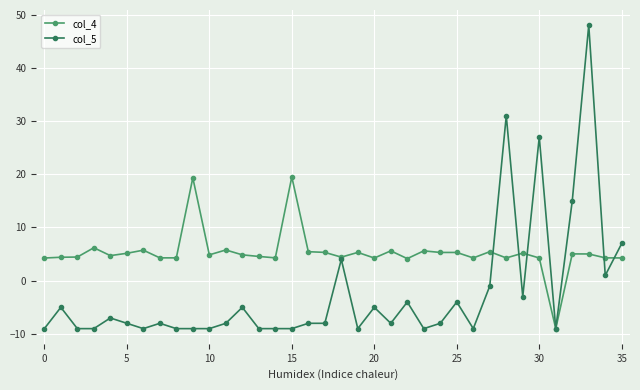

What is the value of the col_5 point at the 16th from the left?

-9.0